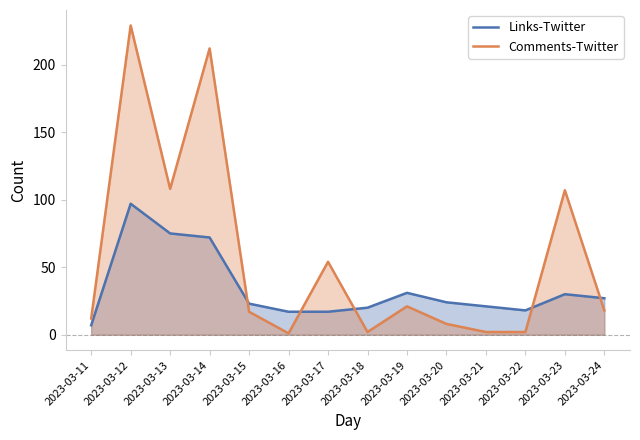

Reading left to right, extract all data points from this chart.

Links-Twitter: 2023-03-11=7	2023-03-12=97	2023-03-13=75	2023-03-14=72	2023-03-15=23	2023-03-16=17	2023-03-17=17	2023-03-18=20	2023-03-19=31	2023-03-20=24	2023-03-21=21	2023-03-22=18	2023-03-23=30	2023-03-24=27
Comments-Twitter: 2023-03-11=12	2023-03-12=229	2023-03-13=108	2023-03-14=212	2023-03-15=17	2023-03-16=1	2023-03-17=54	2023-03-18=2	2023-03-19=21	2023-03-20=8	2023-03-21=2	2023-03-22=2	2023-03-23=107	2023-03-24=18